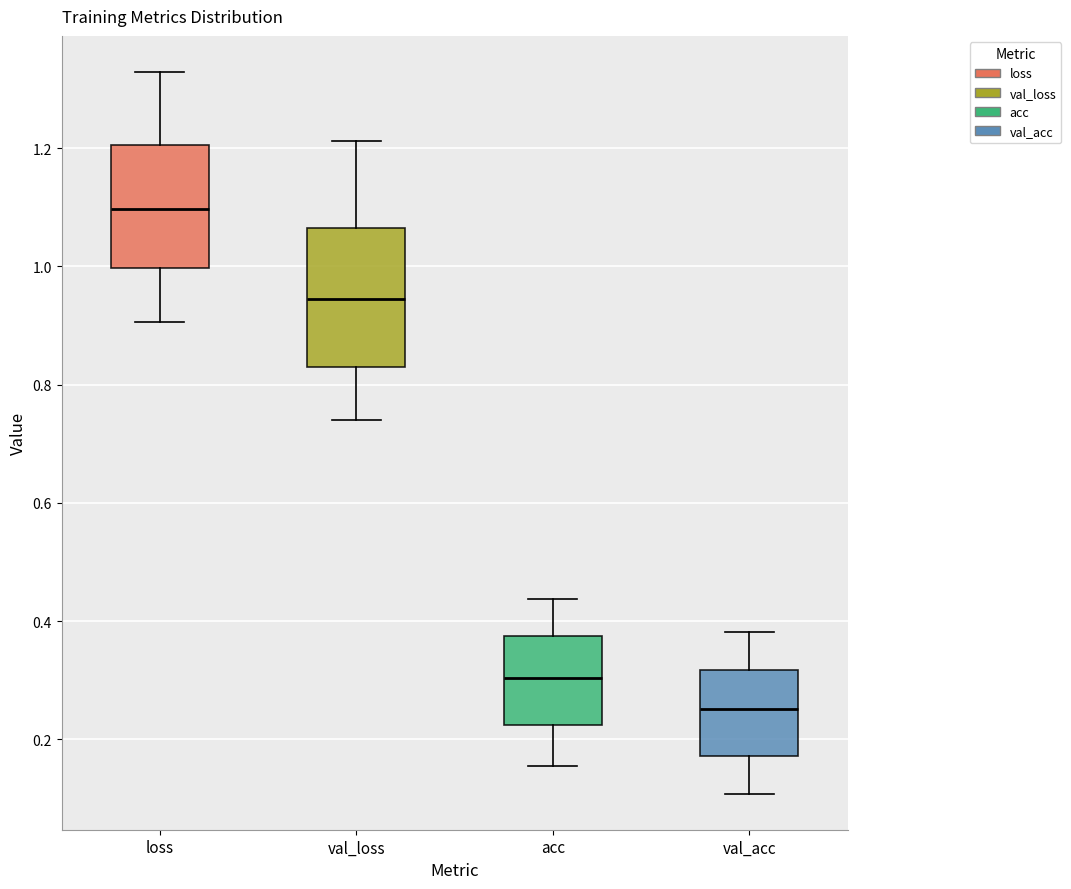

Reading left to right, transcribe this box plot: for each box, give where its median line is, the range the box spans, and where its two whiskers end, as read against the y-axis. The values are not printed on the chart, so give them approximately, as read against the axis.

loss: median 1.10, box 1.00 to 1.20, whiskers 0.90 to 1.32
val_loss: median 0.94, box 0.84 to 1.06, whiskers 0.74 to 1.22
acc: median 0.30, box 0.22 to 0.38, whiskers 0.16 to 0.44
val_acc: median 0.26, box 0.18 to 0.32, whiskers 0.10 to 0.38